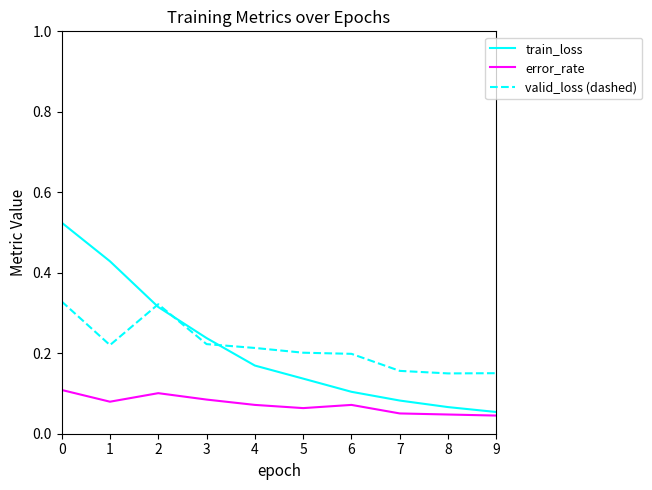

Is it true that train_loss equals 0.1 at 8?

True